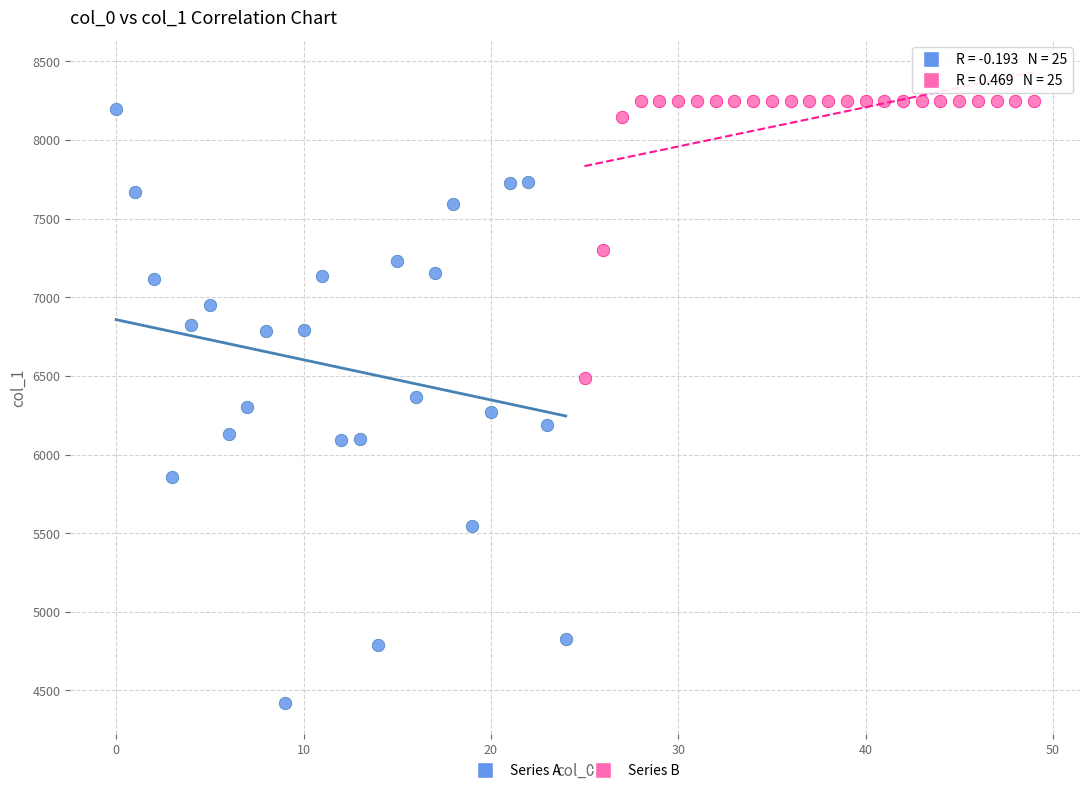

Which series reaches the maximum Y coordinate?

Series B